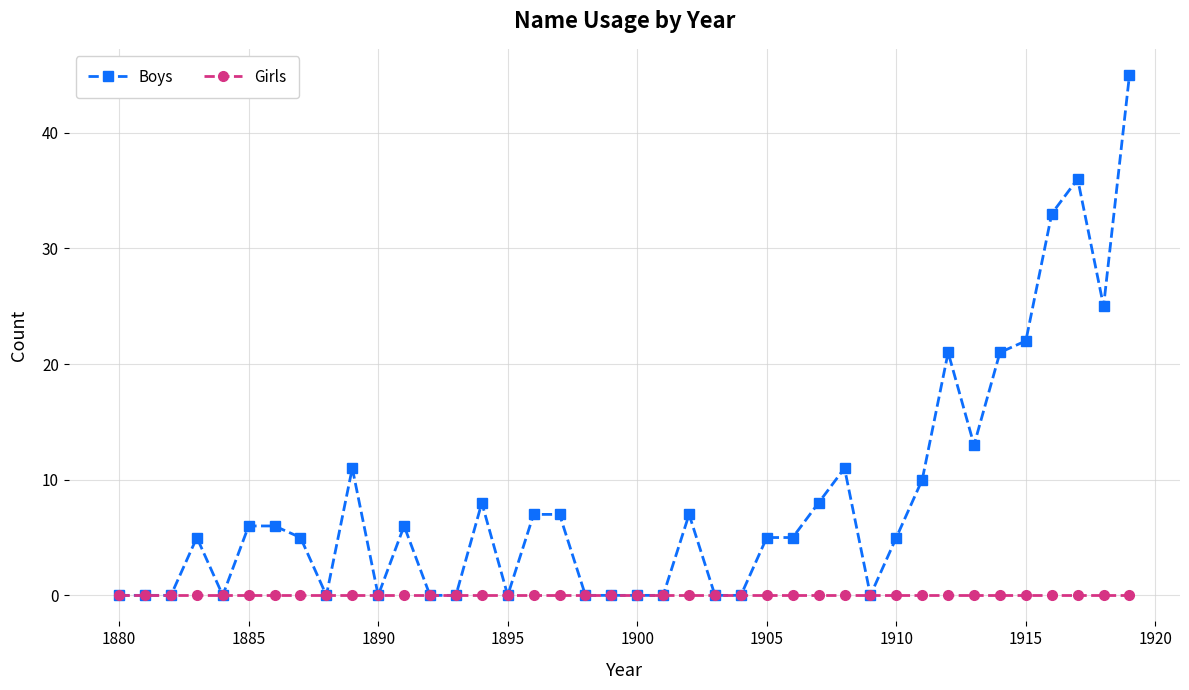

What is the highest value of the Boys series?

45